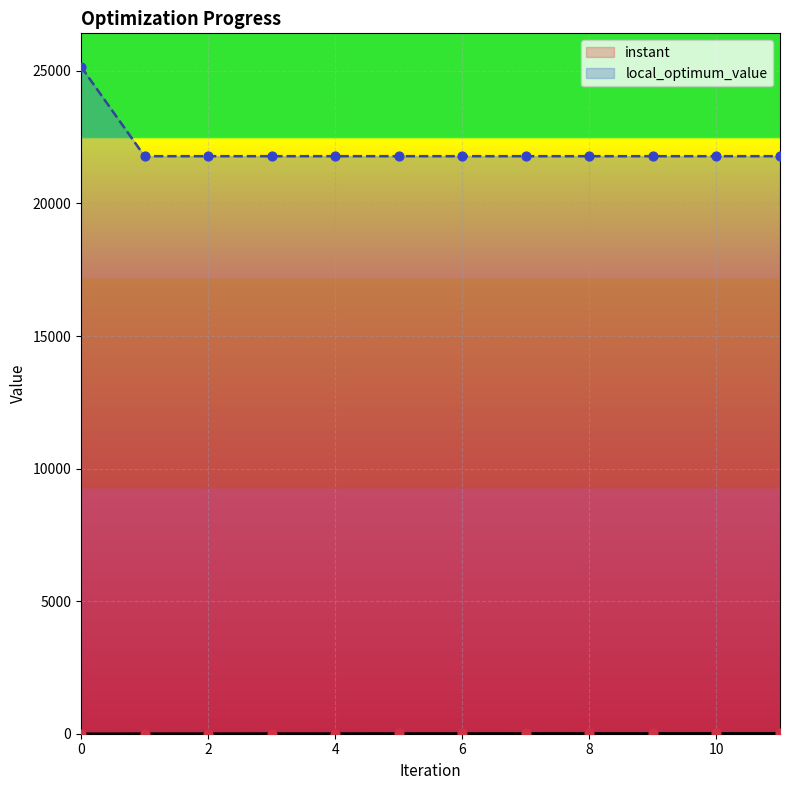

At how many categories does at least one series exceed 10350?

12